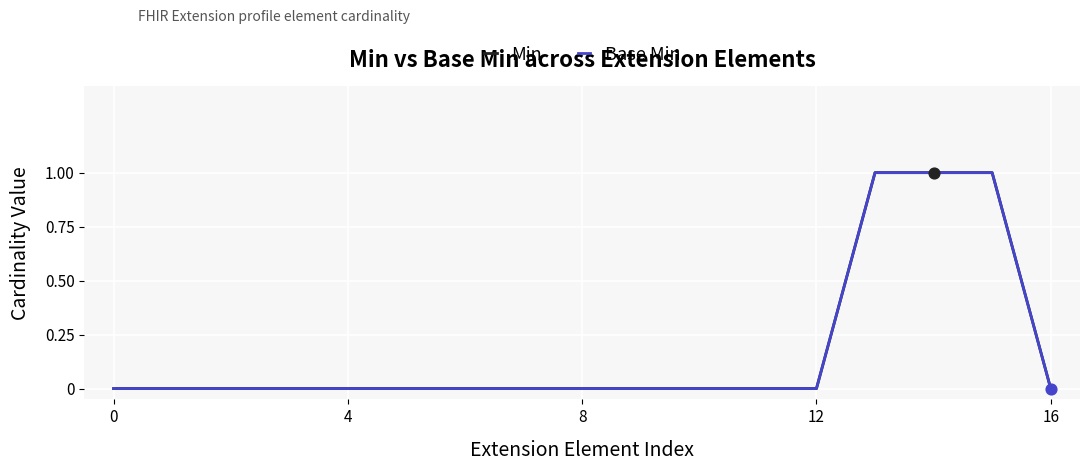

At which category is the sum across all series the highest?

13